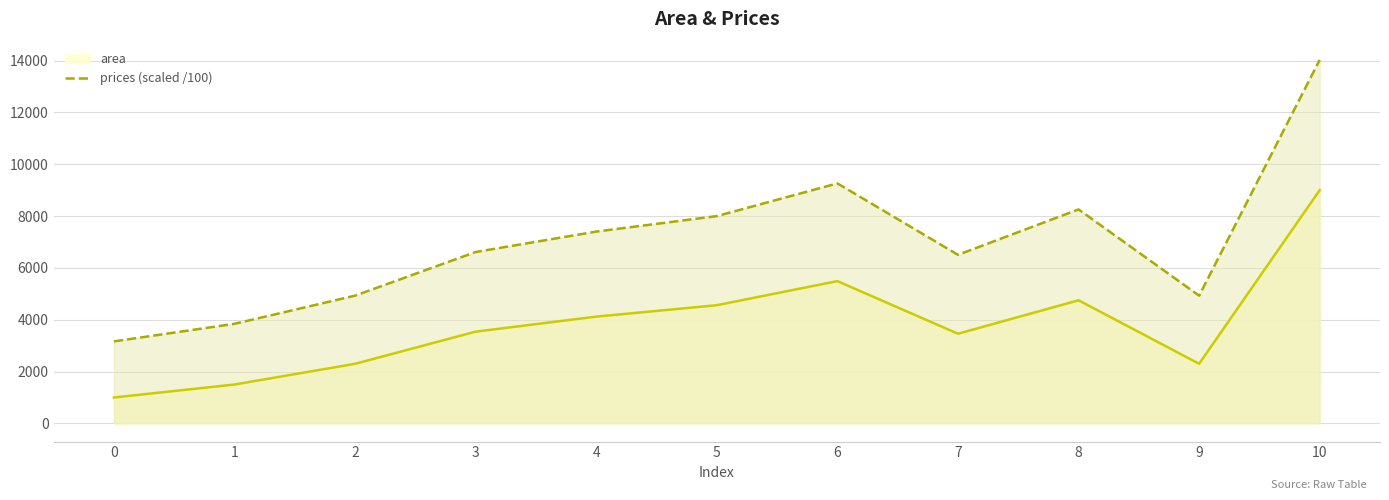

Which has a higher value, 5 or 2?

5